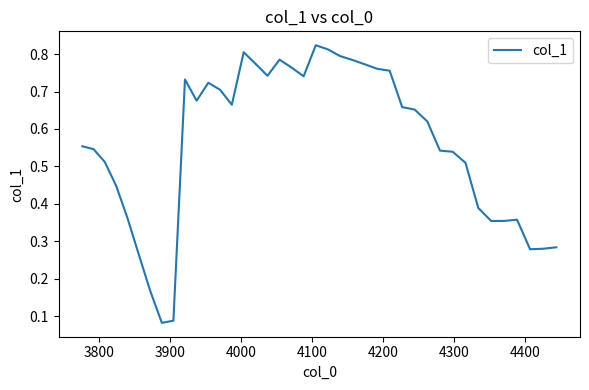

Count the number of categories in the chart.

40